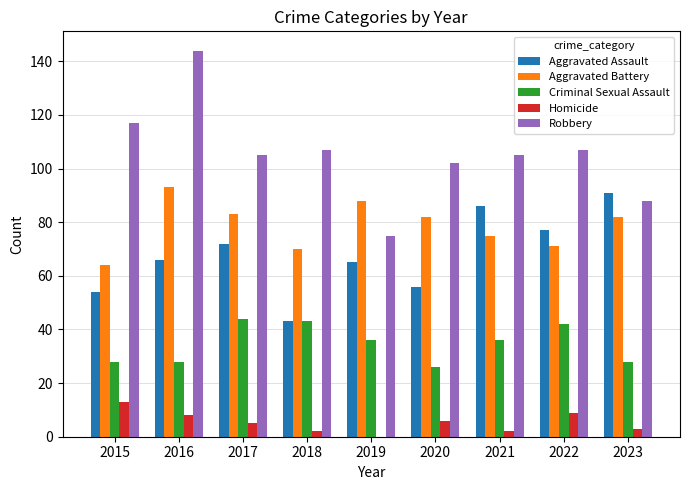

Which series changed the most between 2019 and 2020?

Robbery